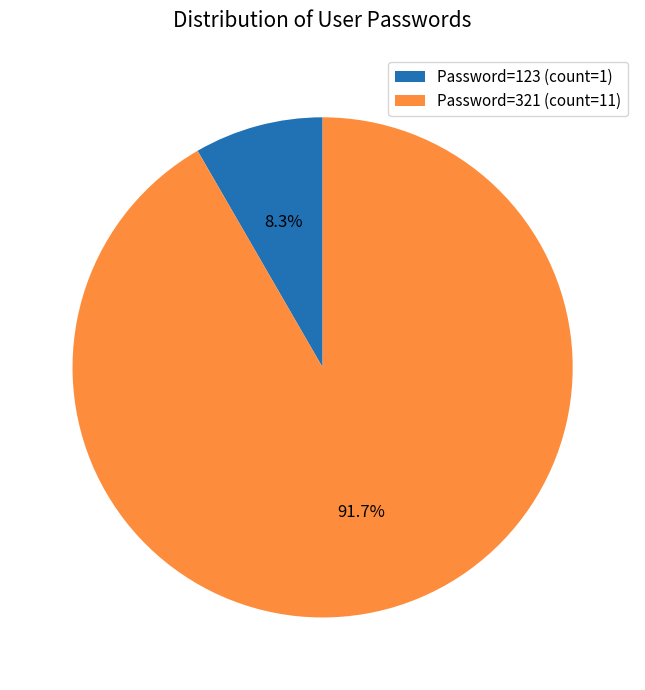

Is there any slice that represents more than half of the pie?

Yes